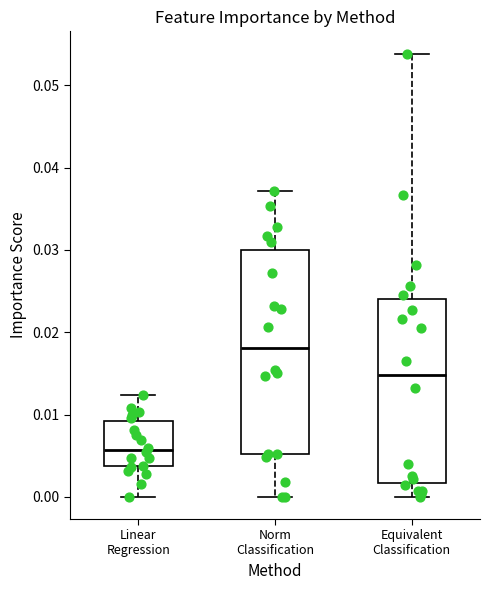

Which box has the highest median line?

Norm Classification